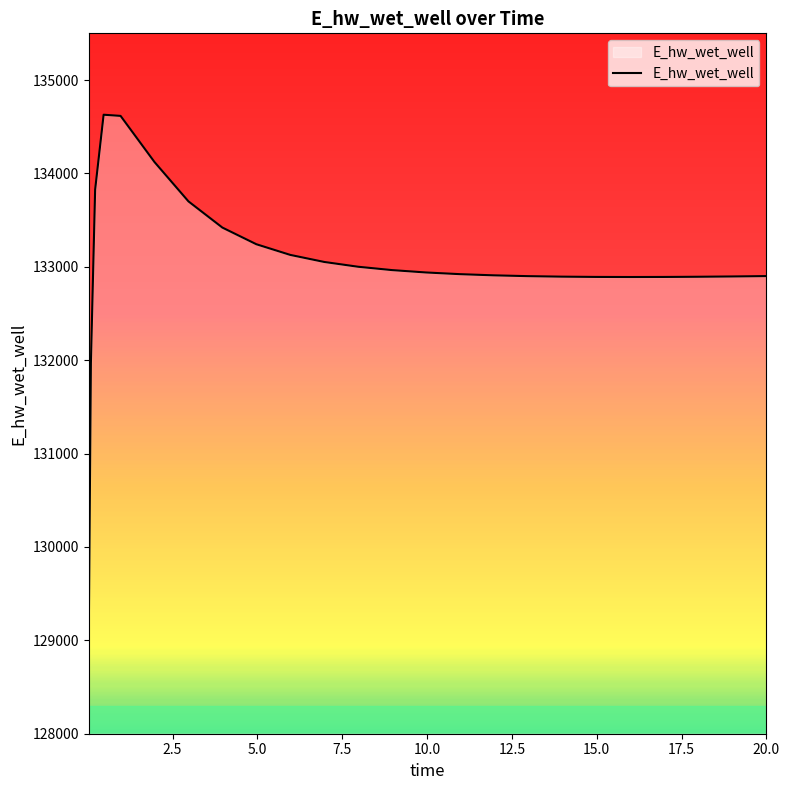

What is the difference between the maximum and minimum values?

5558.0